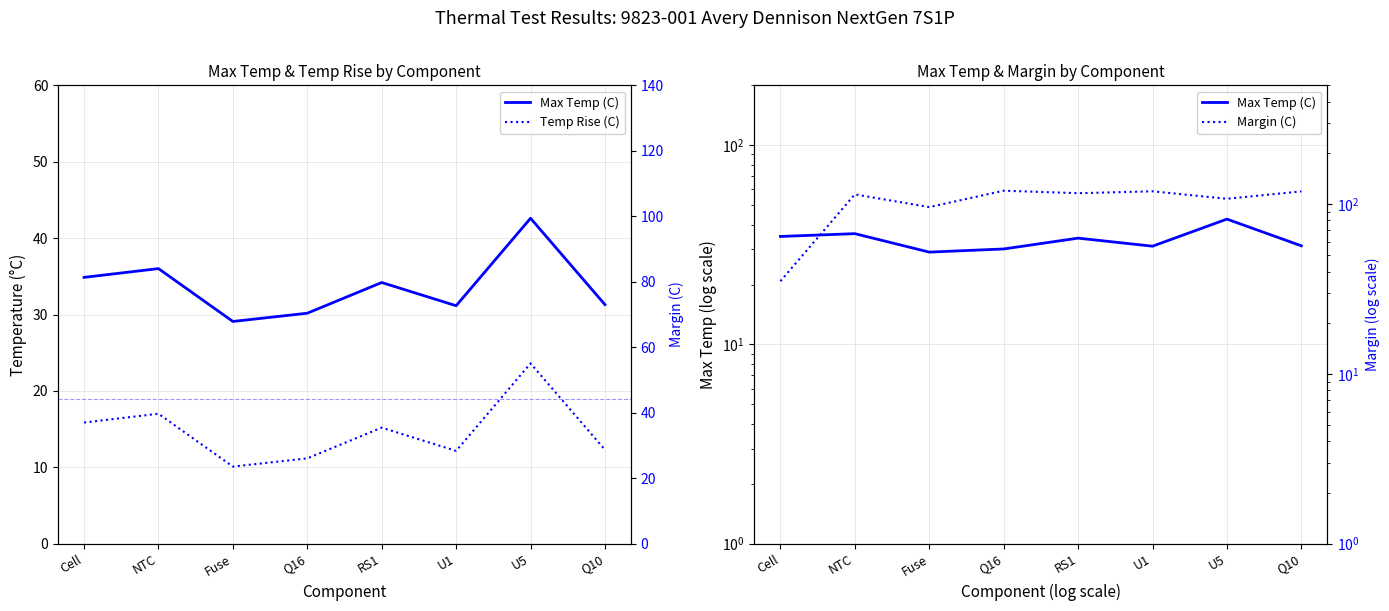

True or false: Margin (C) and Max Temp (C) intersect in this chart.

False